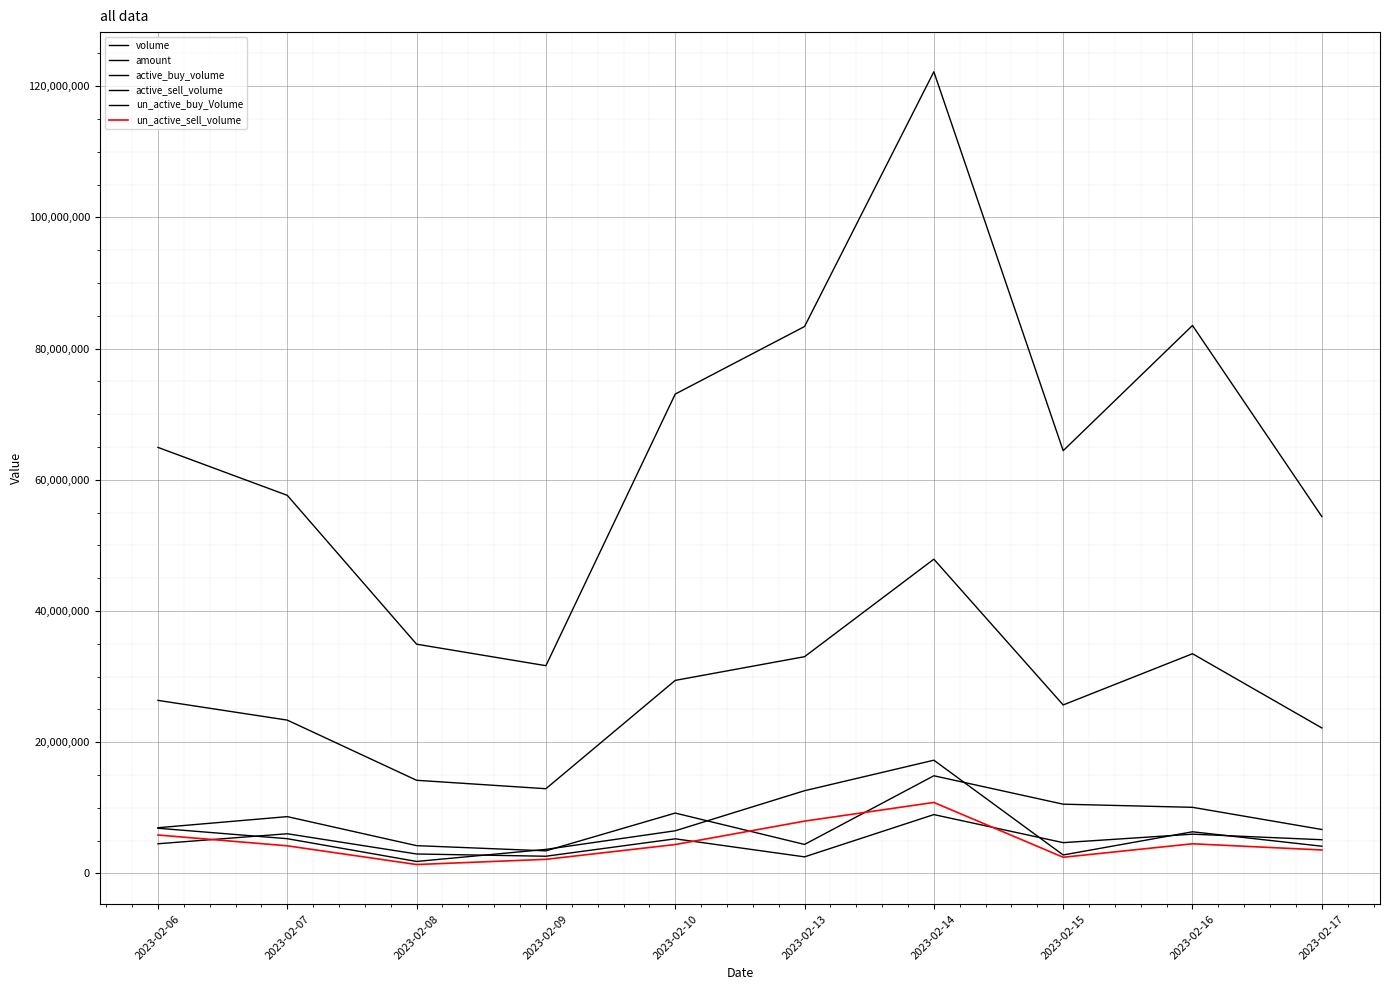

Count the number of data series in this chart.

6